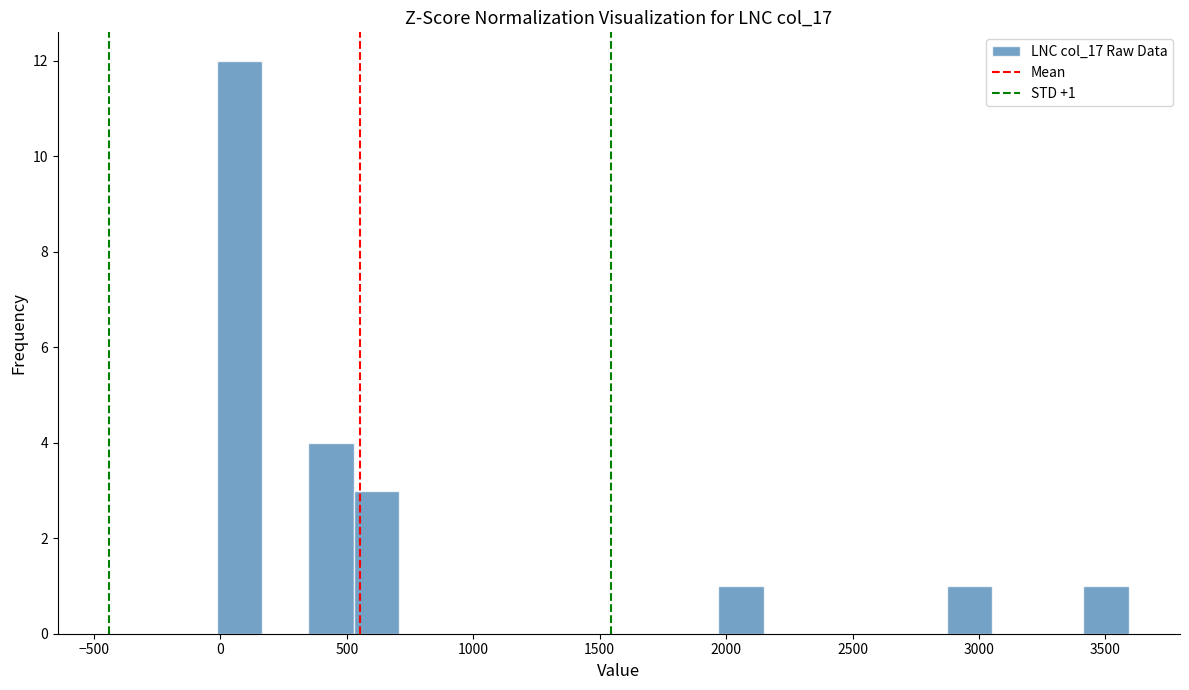

Around what value on the x-axis is the tallest bar? Give the approximate position of its centre, as read against the axis.

100